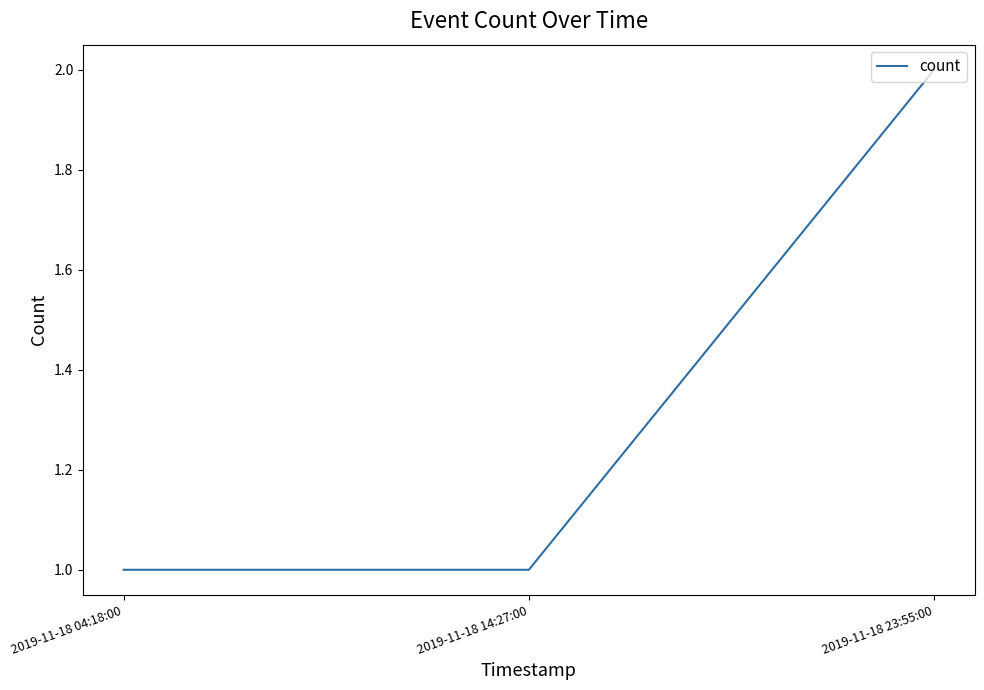

What position from the left is 2019-11-18 14:27:00?

2